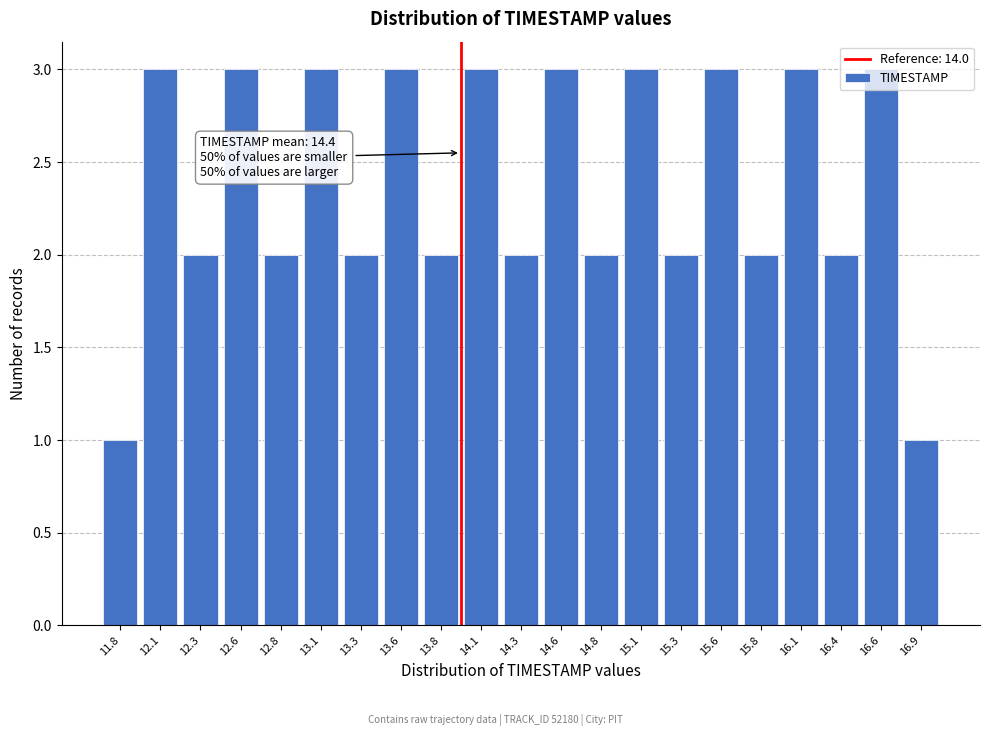

What is the label of the 15th bar from the right?

13.3